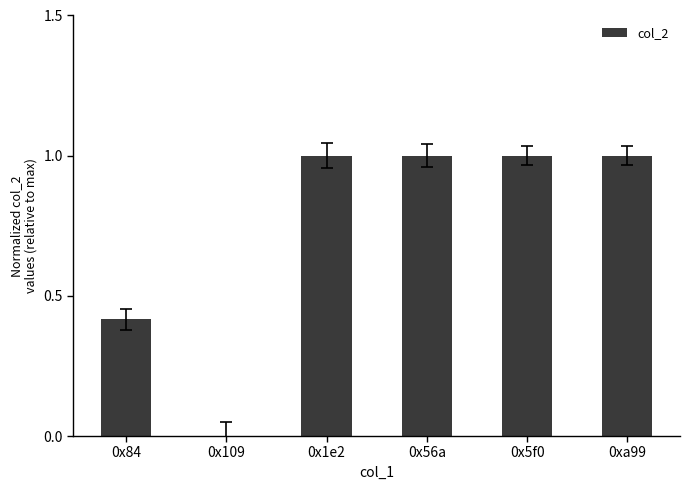

Are the bars horizontal?

No